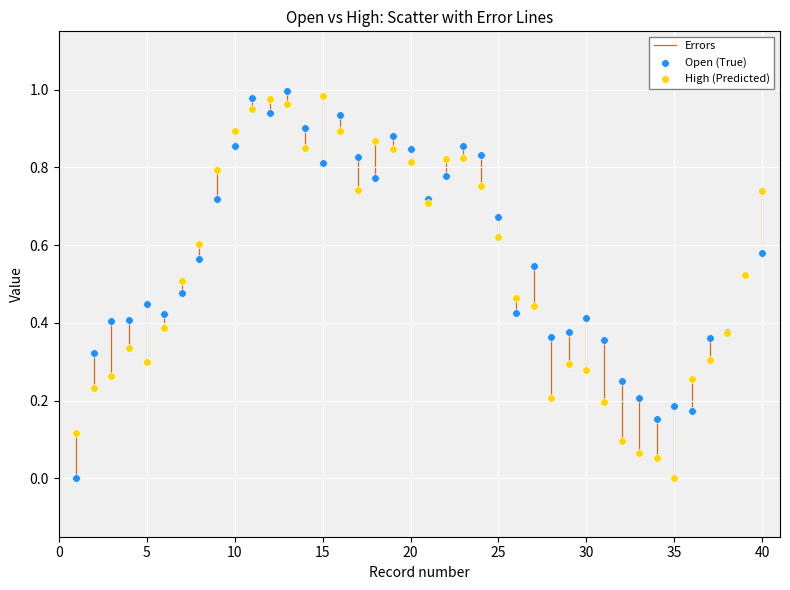

What is the X range (max minus min) for the scatter plot?

39.0